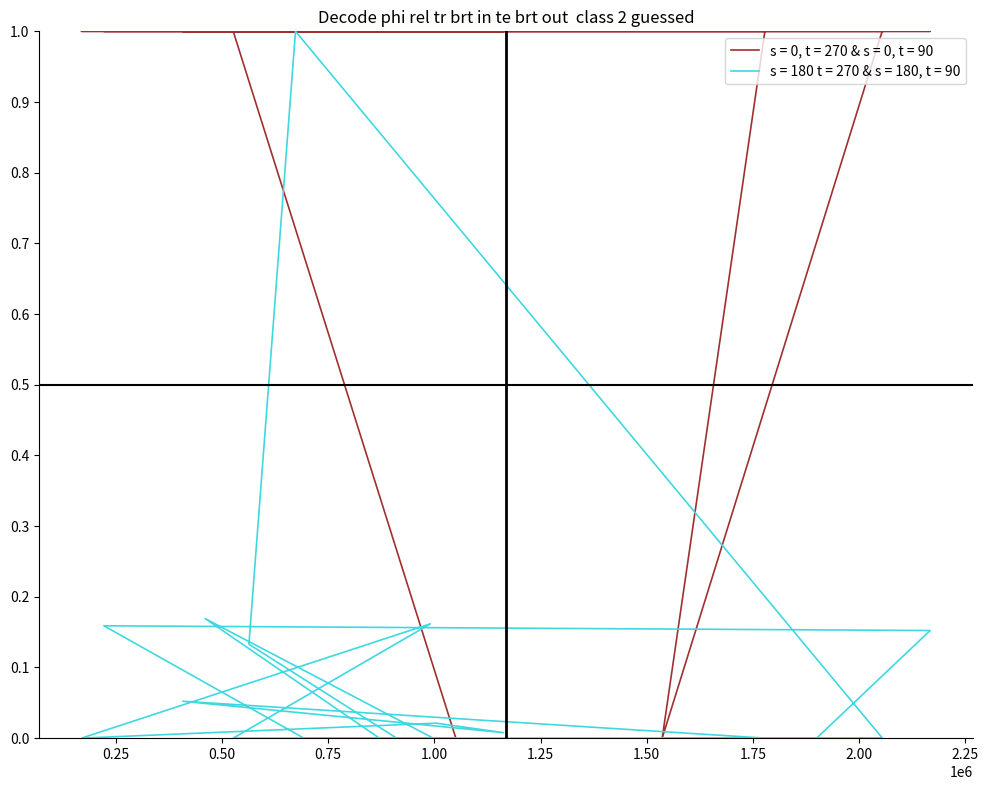

Which category has the lowest value in the group_1 series?

1050525